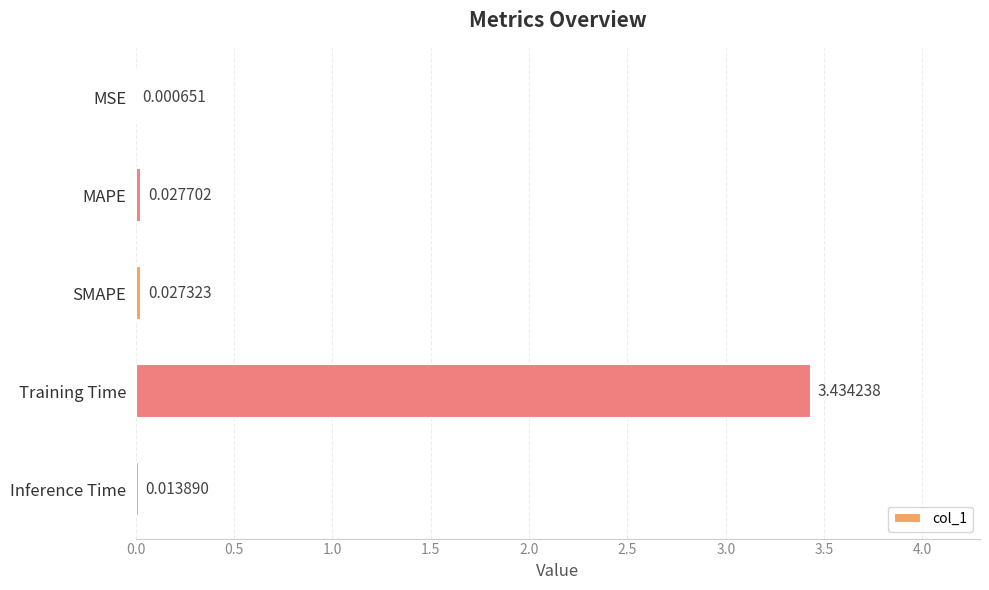

Which category has the highest value across all series?

Training Time